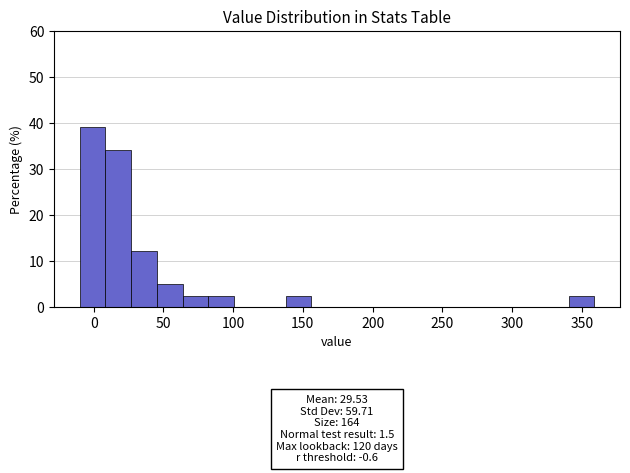

Read against the x-axis, roughly where is the centre of the tallest bar?

0